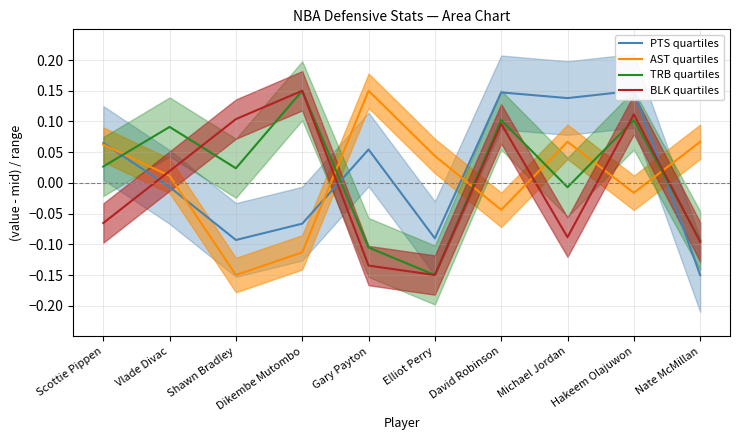

Reading right to left, transcribe all the data shown in this chart.

PTS quartiles: -0.1	0.1	0.1	0.1	-0.1	0.1	-0.1	-0.1	-0.0	0.1
AST quartiles: 0.1	-0.0	0.1	-0.0	0.0	0.1	-0.1	-0.1	0.0	0.1
TRB quartiles: -0.1	0.1	-0.0	0.1	-0.2	-0.1	0.1	0.0	0.1	0.0
BLK quartiles: -0.1	0.1	-0.1	0.1	-0.1	-0.1	0.1	0.1	0.0	-0.1